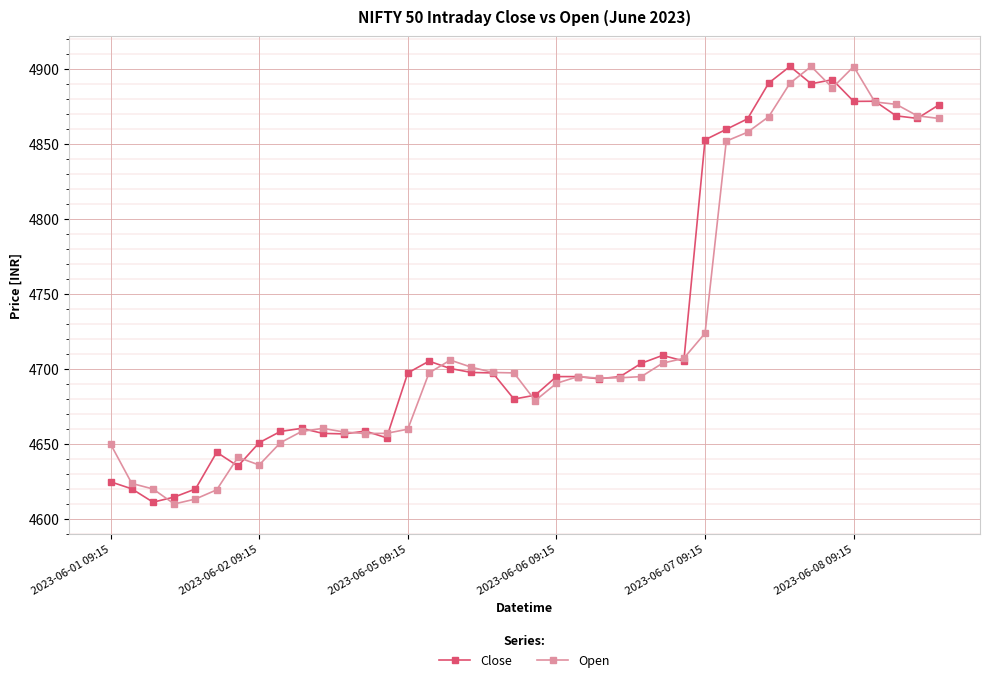

What is the greatest value displayed?

4902.0